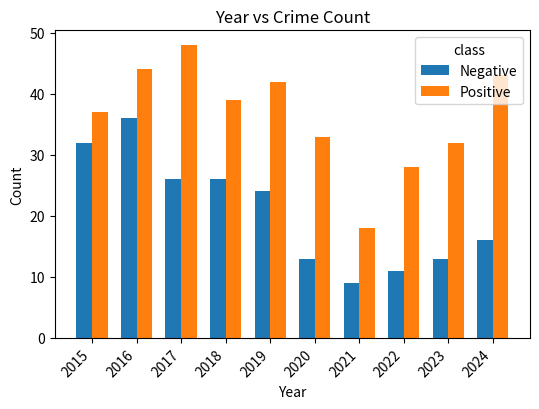

Reading left to right, what are all the values shown in this chart?

Negative: 32	36	26	26	24	13	9	11	13	16
Positive: 37	44	48	39	42	33	18	28	32	43